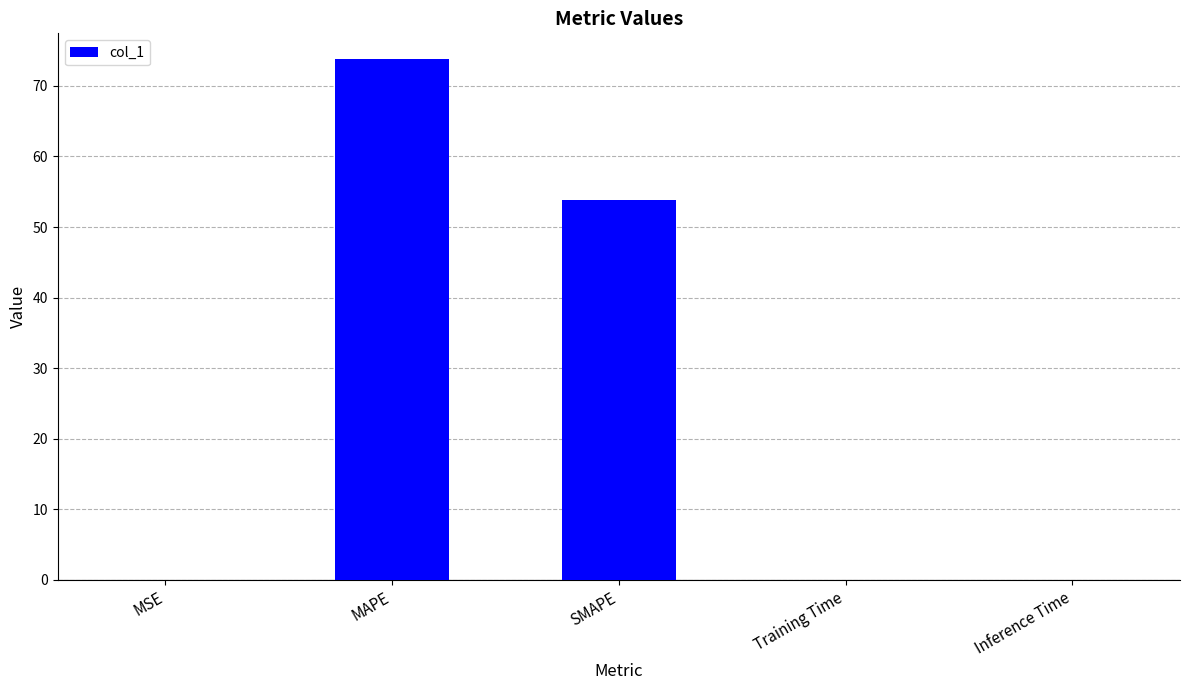

What is the sum of all values?

127.7